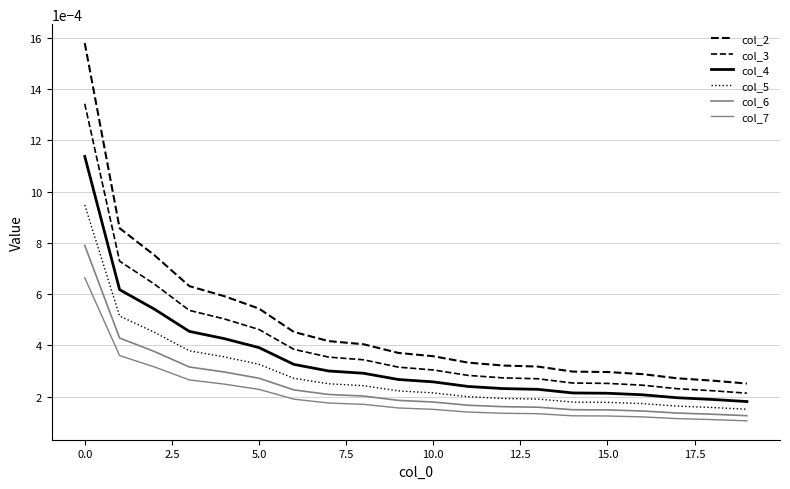

Is this an area chart (filled region under the line)?

No